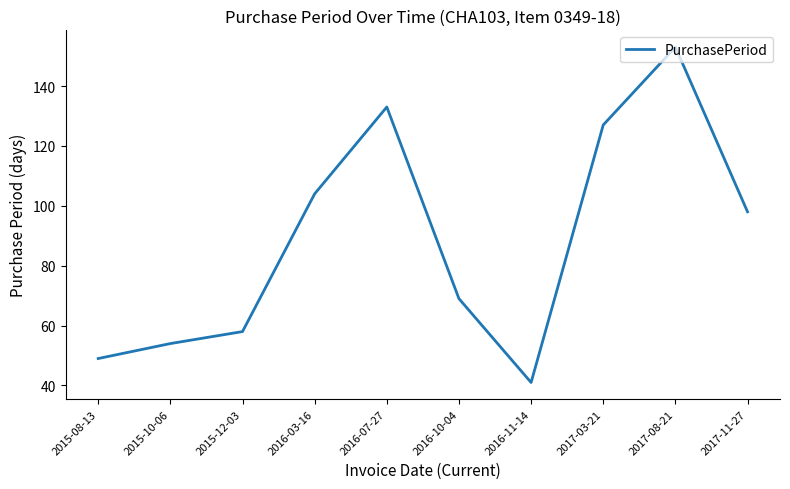

List the labels in order of value, smallest first.

2016-11-14, 2015-08-13, 2015-10-06, 2015-12-03, 2016-10-04, 2017-11-27, 2016-03-16, 2017-03-21, 2016-07-27, 2017-08-21